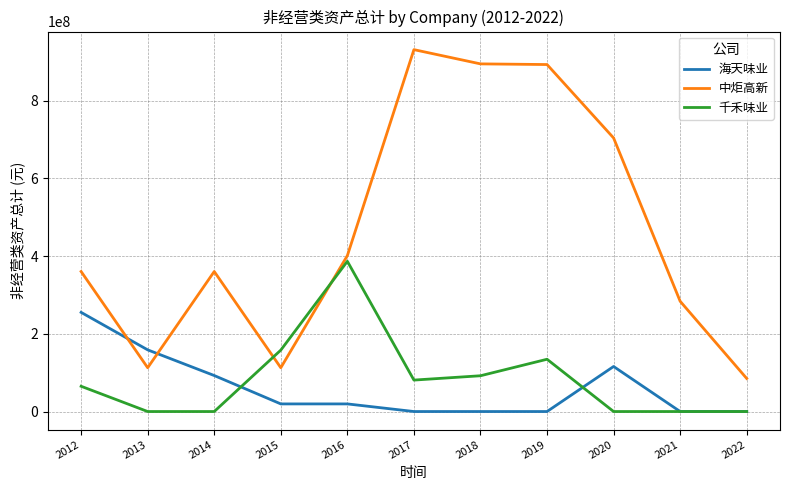

How many lines are shown in the chart?

3